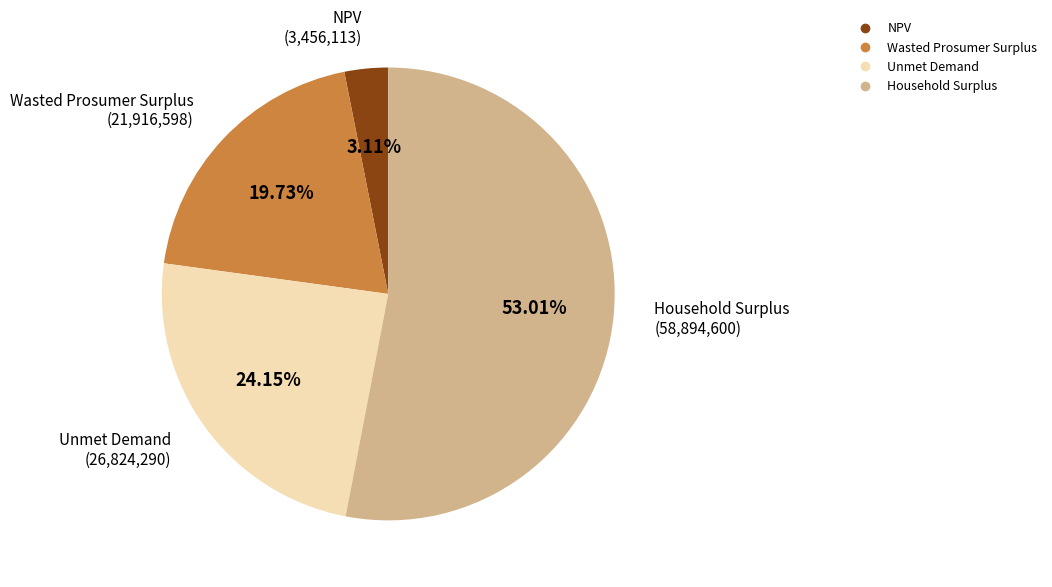

Do Wasted Prosumer Surplus and Household Surplus together represent more than half of the pie?

Yes